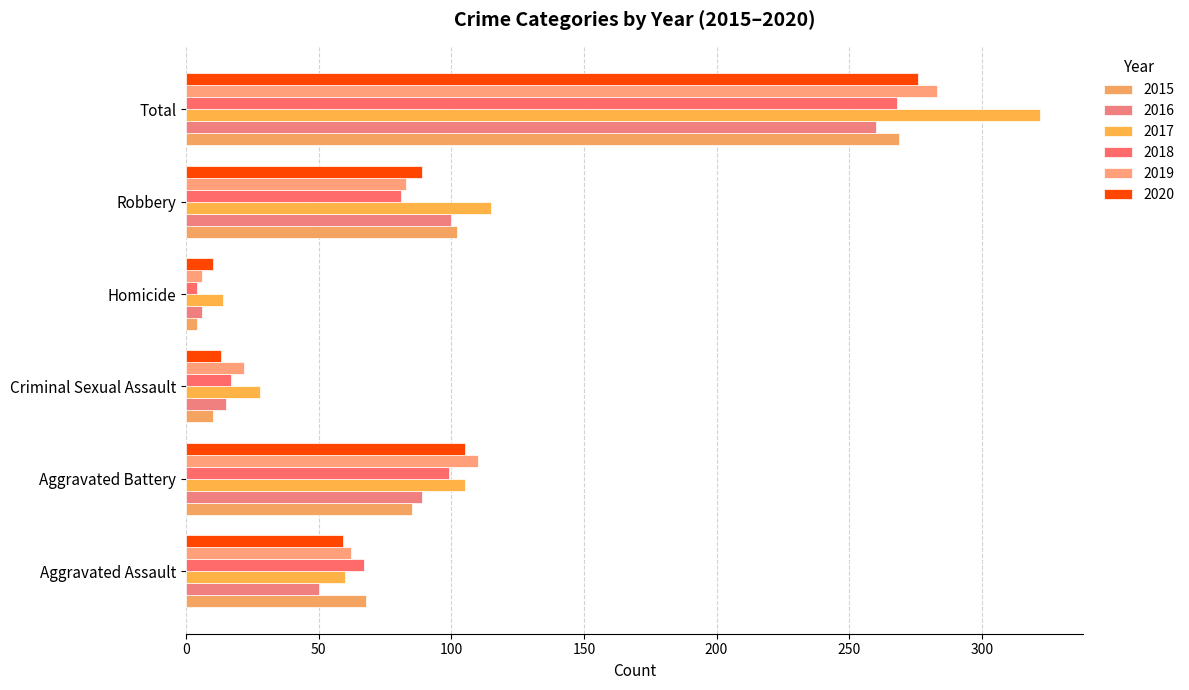

What is the value of the 2020 bar at the 1st from the left?

59